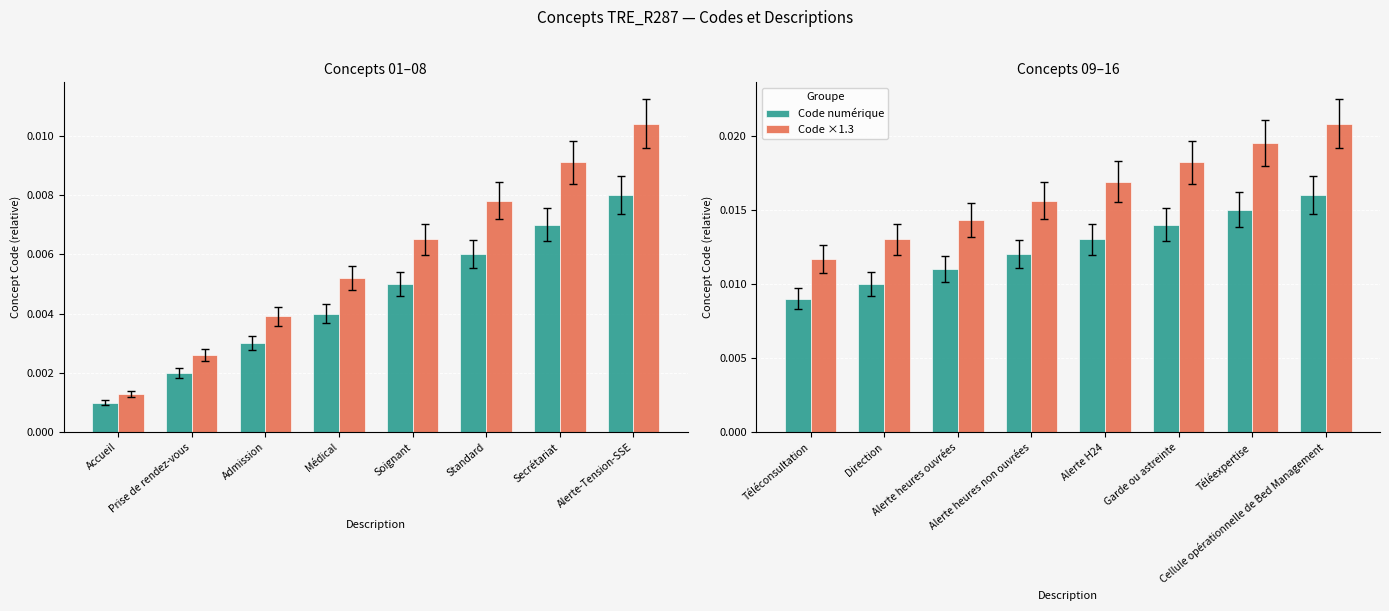

The value of Code numérique at Direction is 0.0. True or false?

True